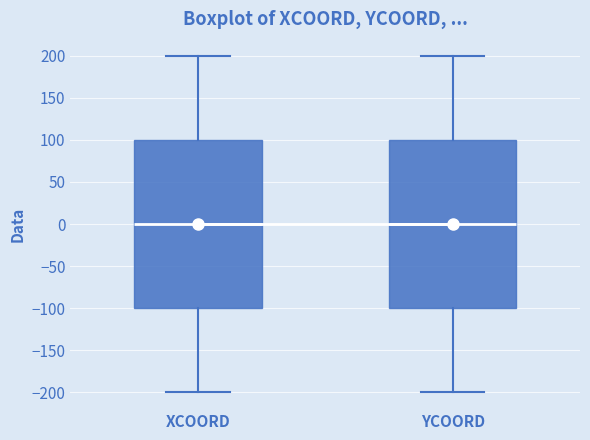

Where does the lower whisker of the box for XCOORD end on the y-axis? The values are not printed on the chart, so give them approximately, as read against the axis.

-200